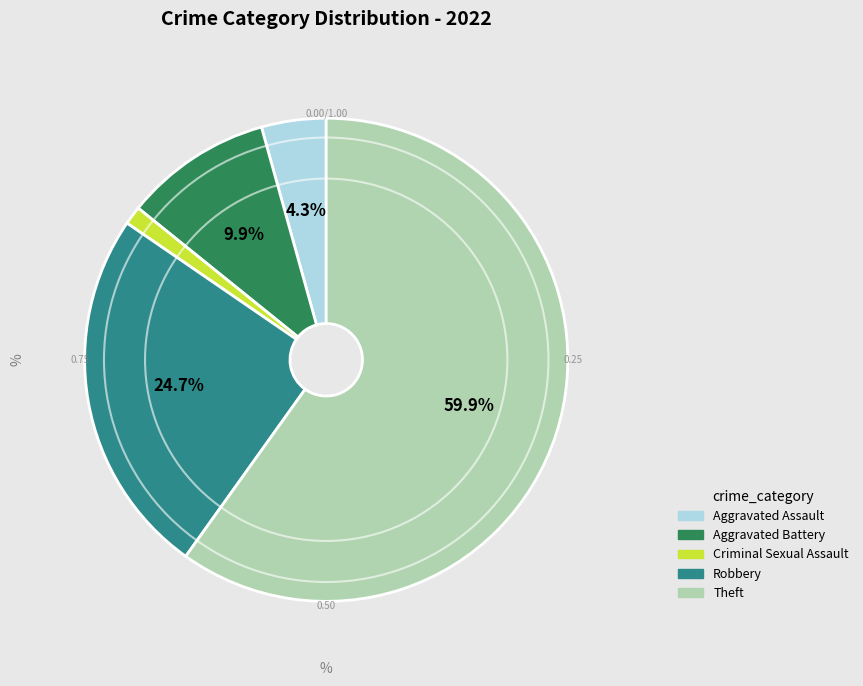

How many slices are in this pie chart?

5